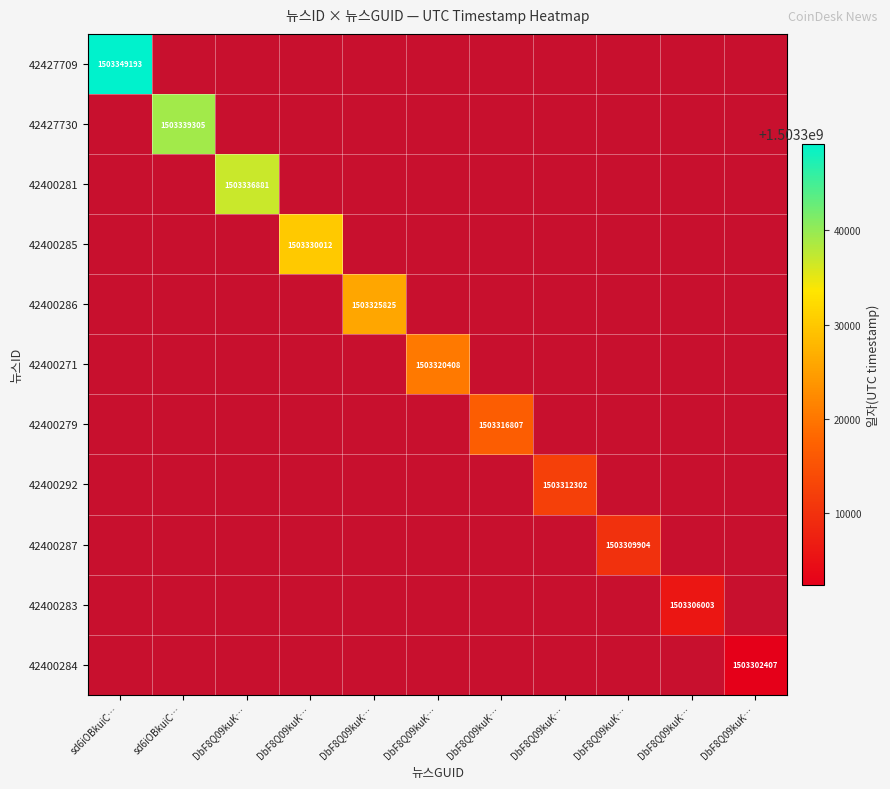

Which has a higher value, DbF8Q09kuK… or sd6iOBkuiC…?

sd6iOBkuiC…